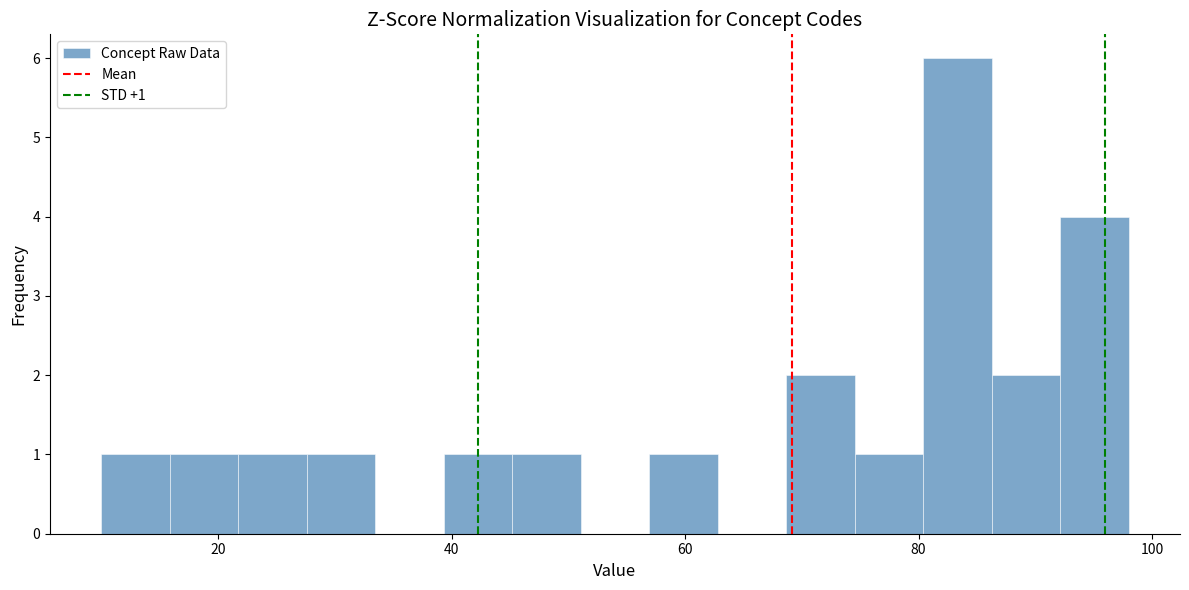

Around what value on the x-axis is the tallest bar? Give the approximate position of its centre, as read against the axis.

84